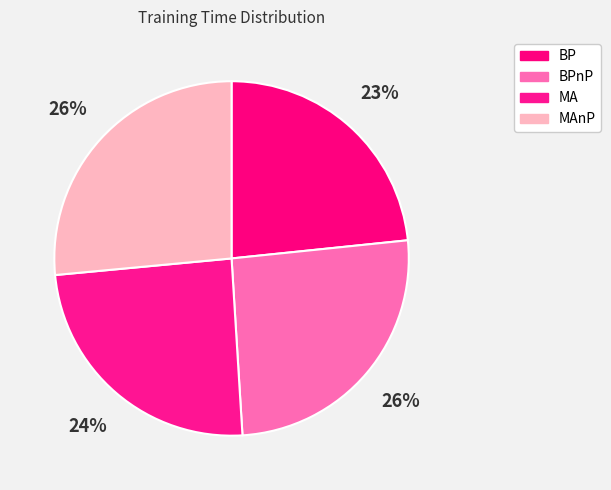

Count the number of slices in the pie.

4